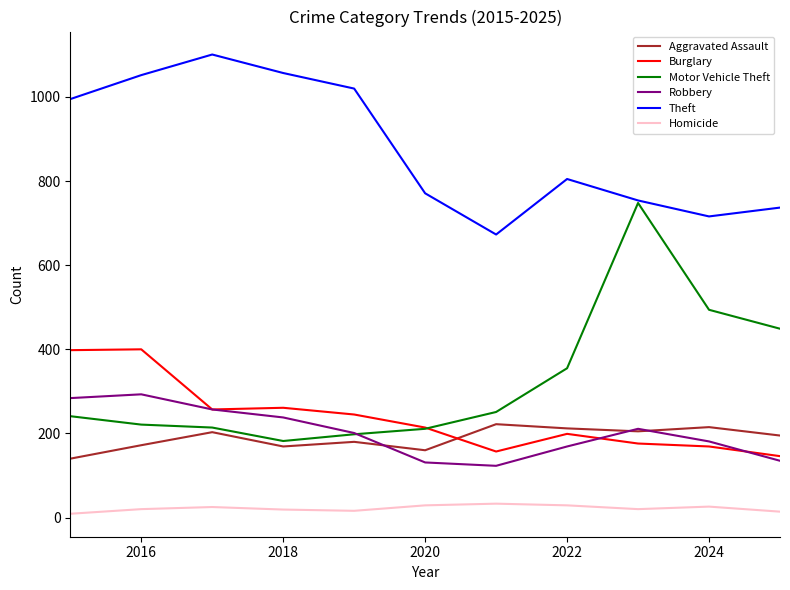

Rank the series by their maximum value, from lowest to highest.

Homicide, Aggravated Assault, Robbery, Burglary, Motor Vehicle Theft, Theft